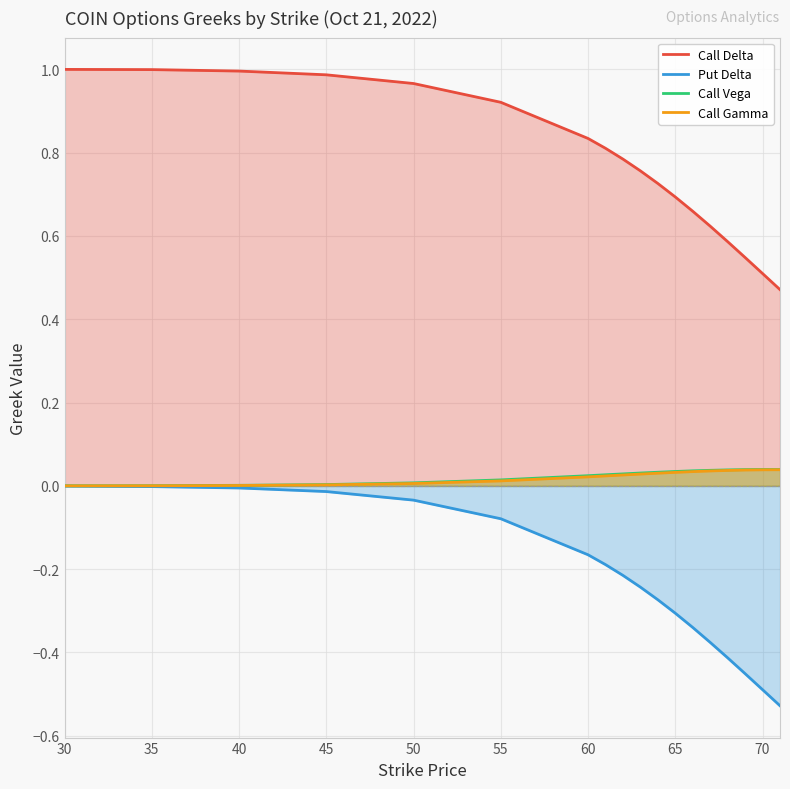

True or false: Put Delta and Call Gamma cross at least once.

False